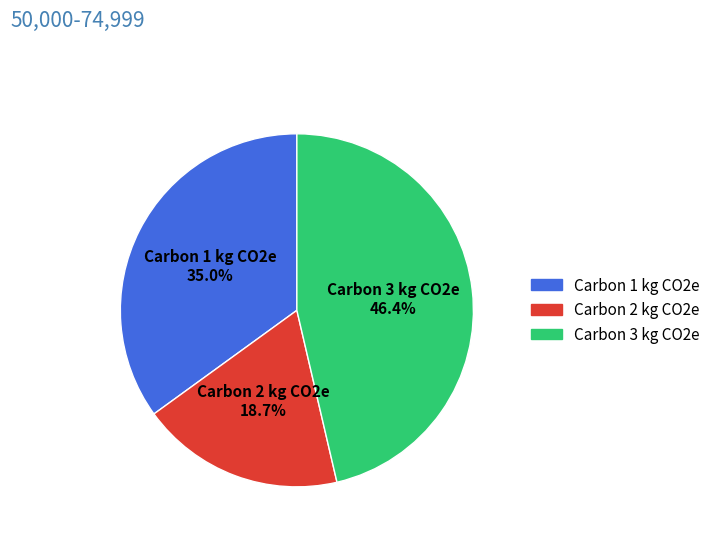

Between Carbon 2 kg CO2e and Carbon 1 kg CO2e, which is larger?

Carbon 1 kg CO2e